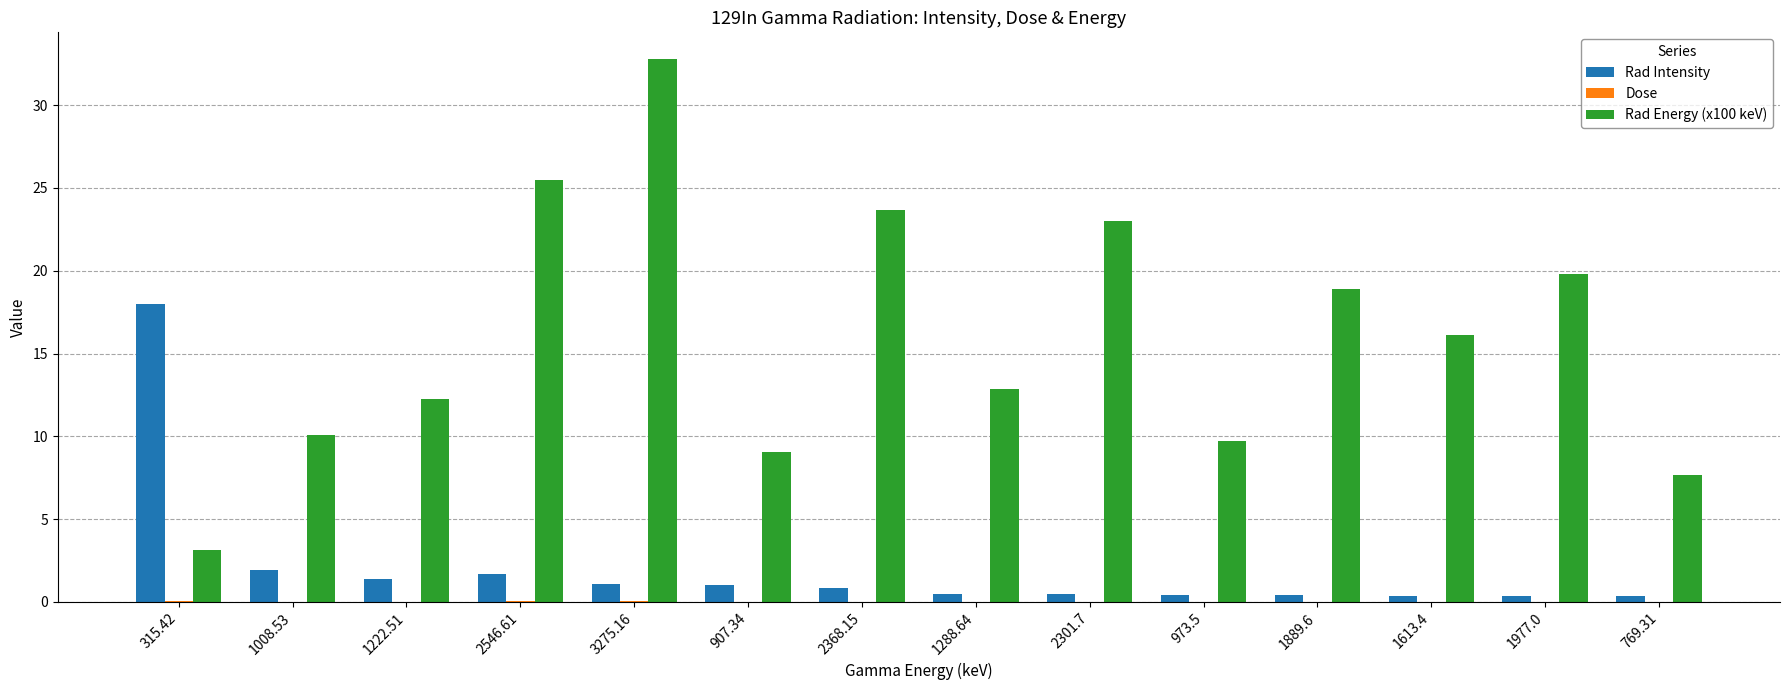

What is the greatest value displayed?

32.8